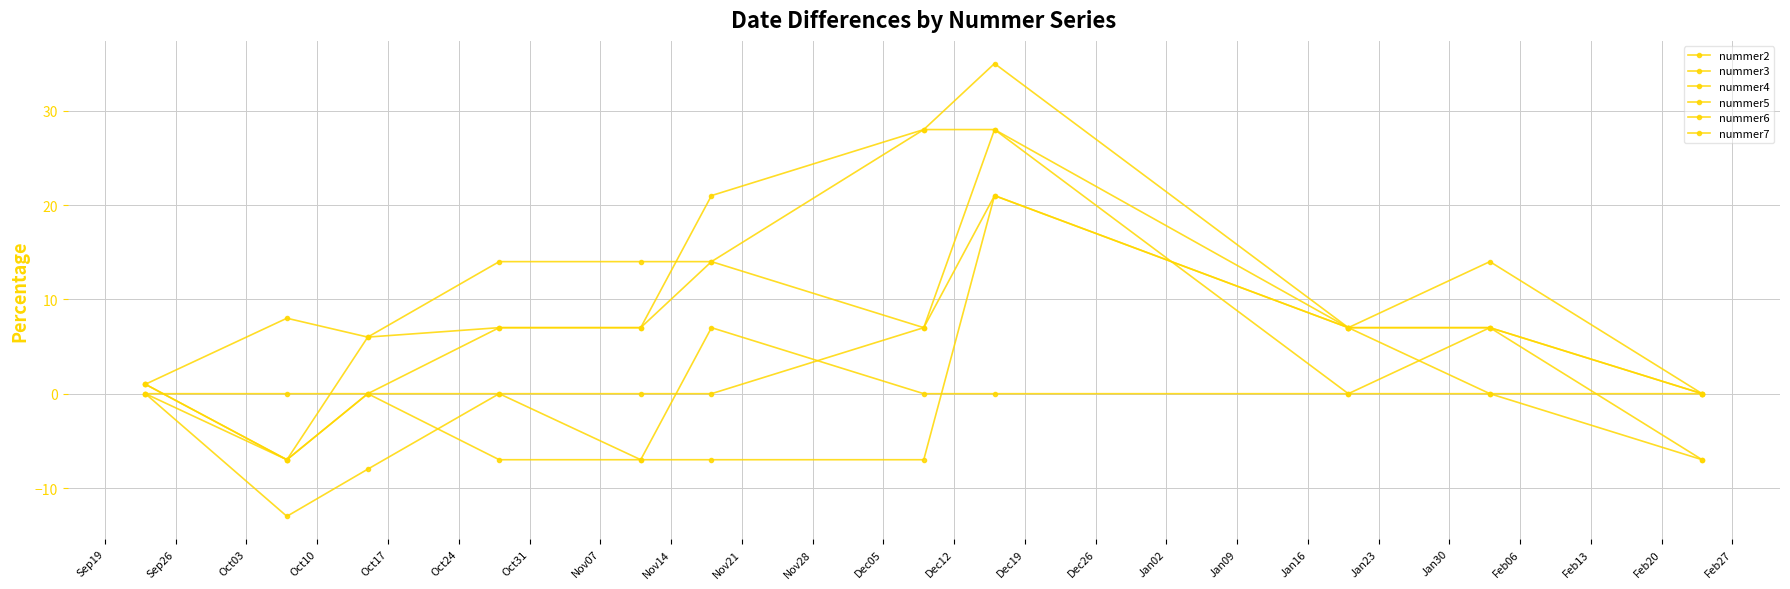

How many lines are shown in the chart?

6